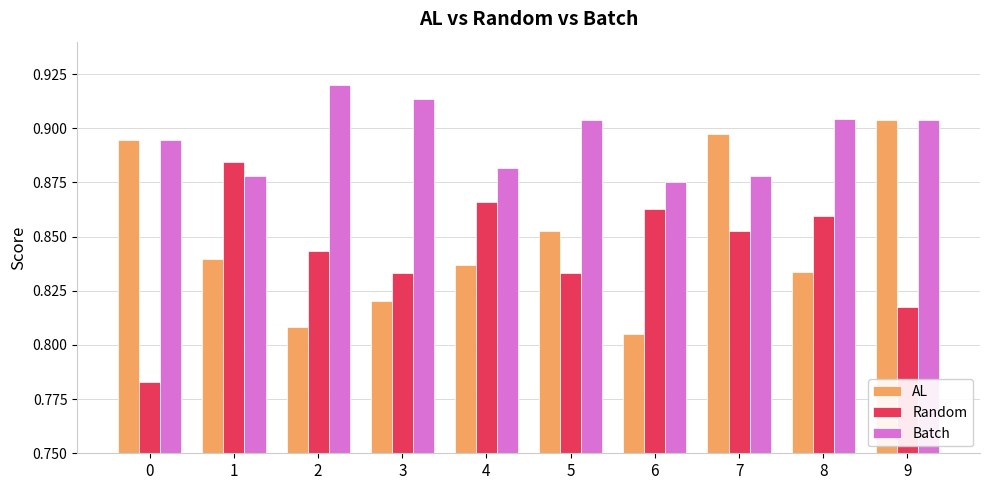

Which series has the largest total across all categories?

Batch